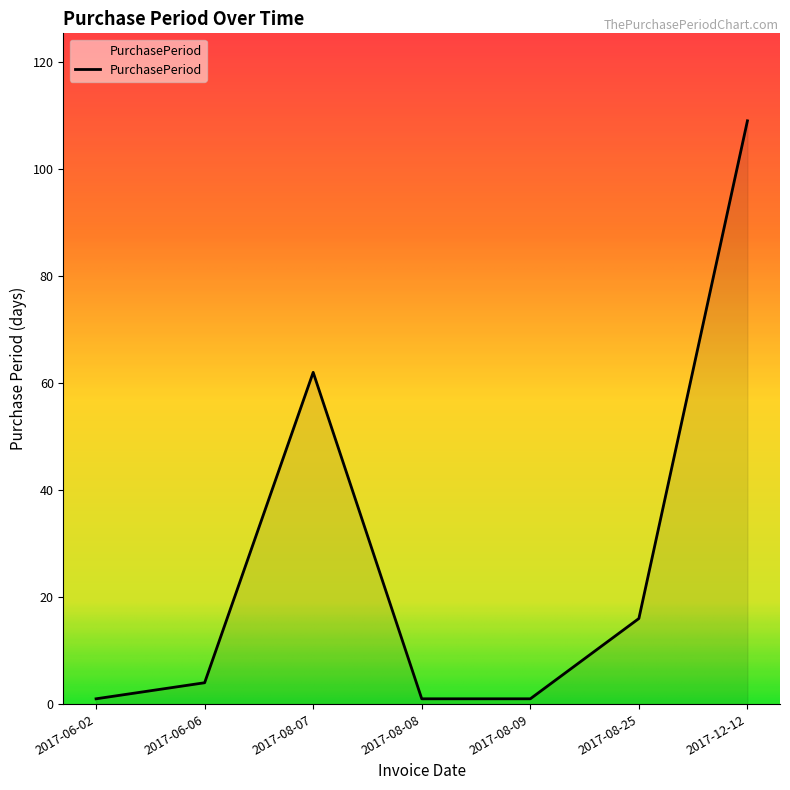

What value does the data have at 2017-08-25, to the nearest 5?

15